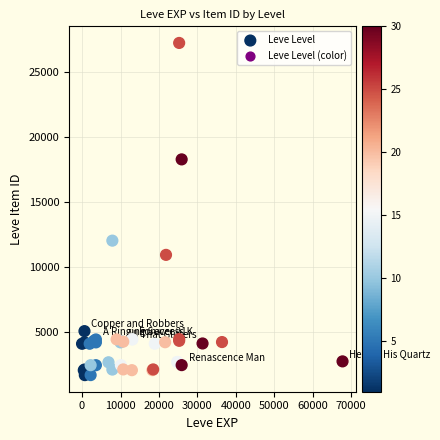

What Y value in the scatter plot is closest to 14448?

12018